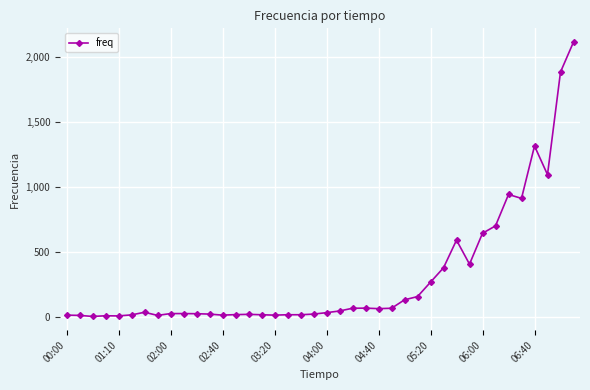

What is the greatest value displayed?

2116